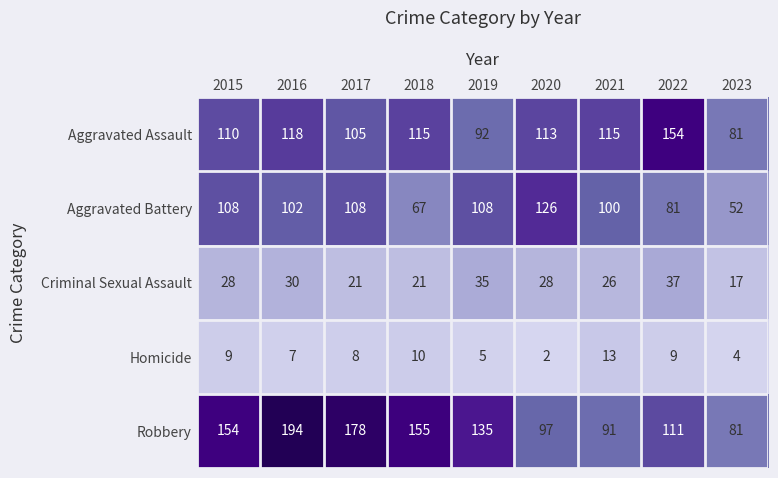

What is the sum of the Homicide values at 2018 and 2022?

19